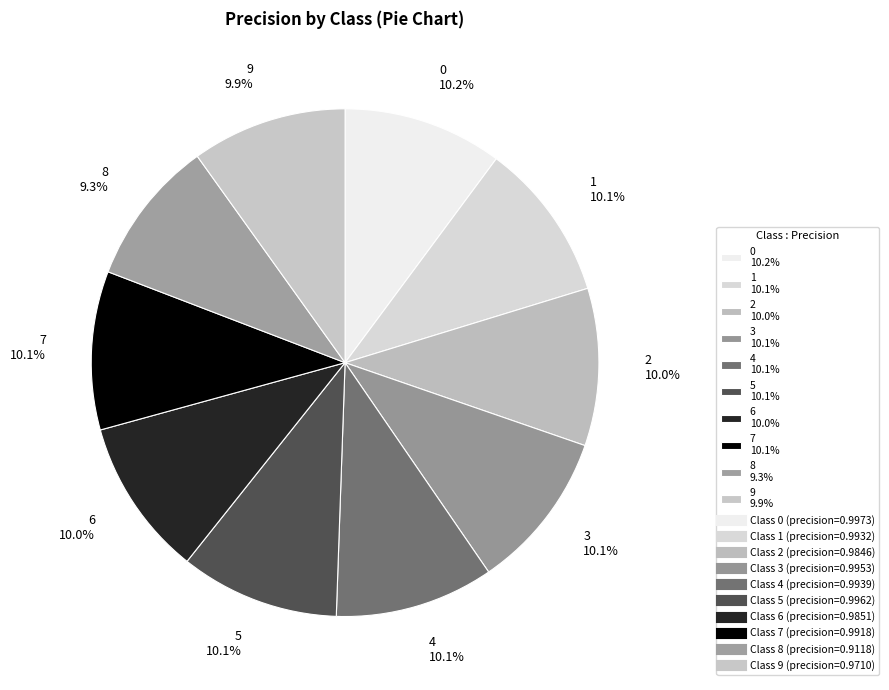

How many slices are in this pie chart?

10